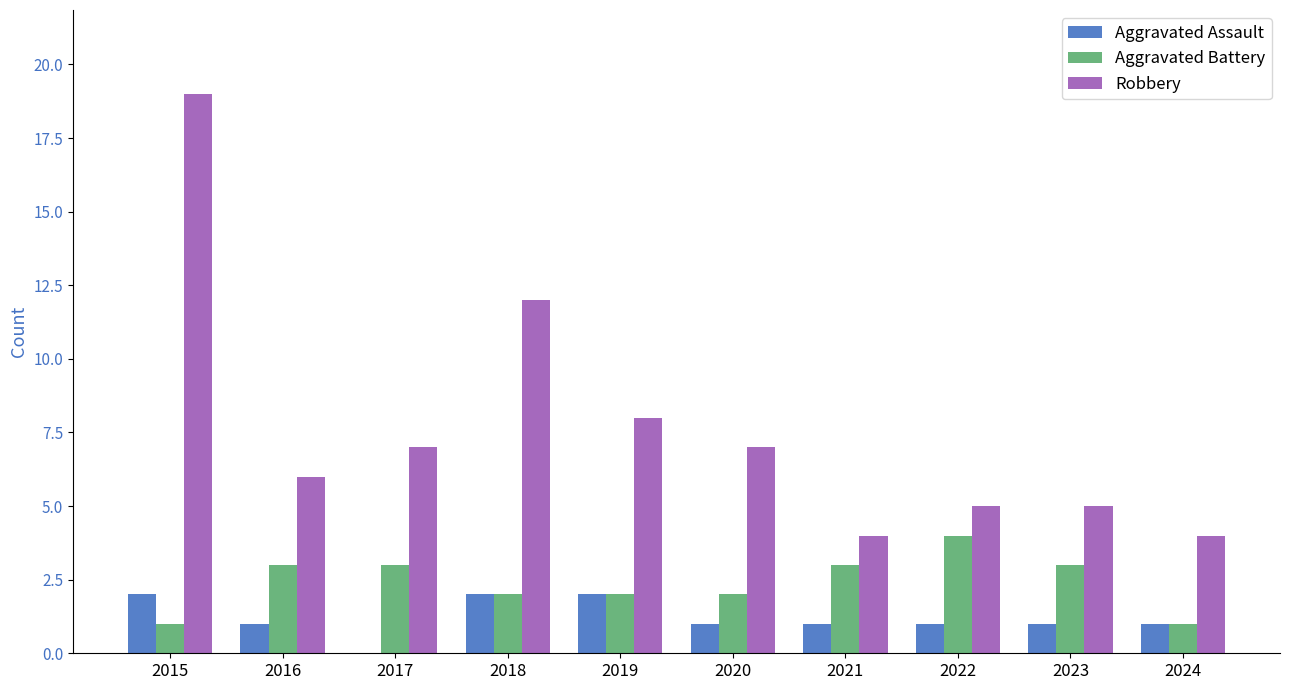

What is the approximate value of Aggravated Battery at 2016?

3